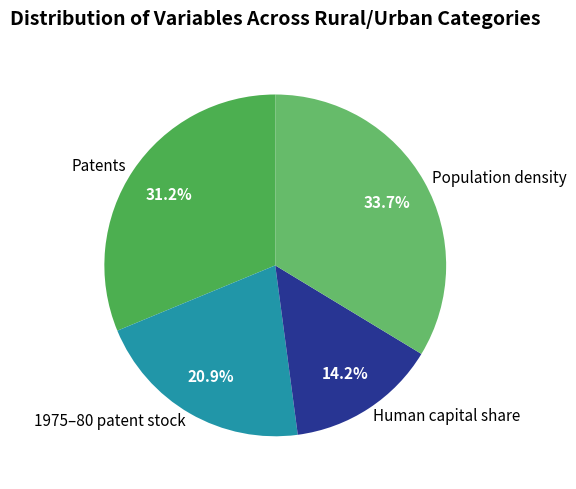

Is Human capital share the majority of the pie?

No